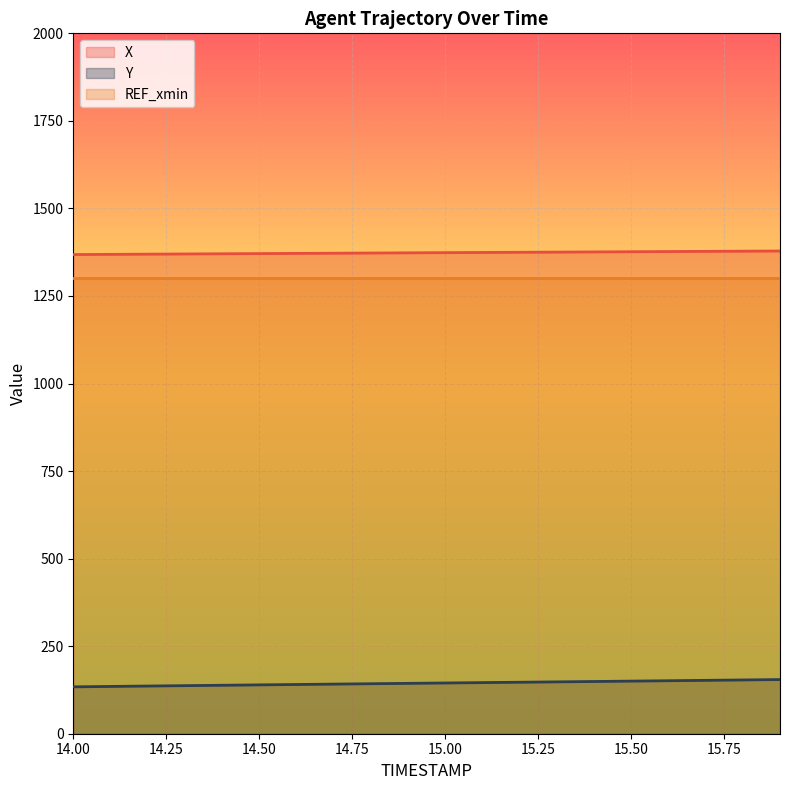

What is the difference between the maximum and second lowest values in the Y series?

19.6